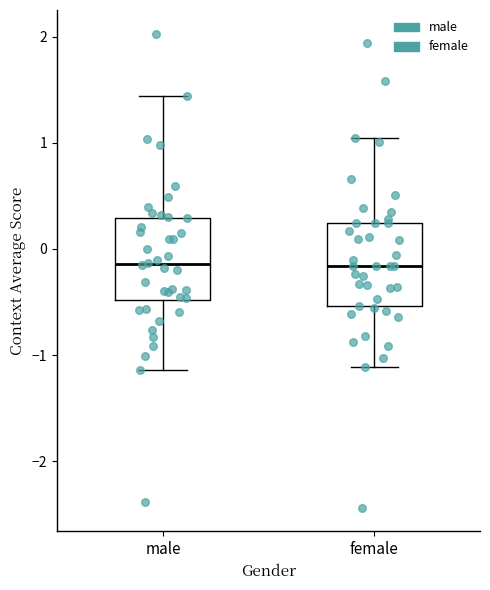

Reading left to right, transcribe this box plot: for each box, give where its median line is, the range the box spans, and where its two whiskers end, as read against the y-axis. The values are not printed on the chart, so give them approximately, as read against the axis.

male: median -0.1, box -0.5 to 0.3, whiskers -1.1 to 1.4
female: median -0.2, box -0.5 to 0.2, whiskers -1.1 to 1.0